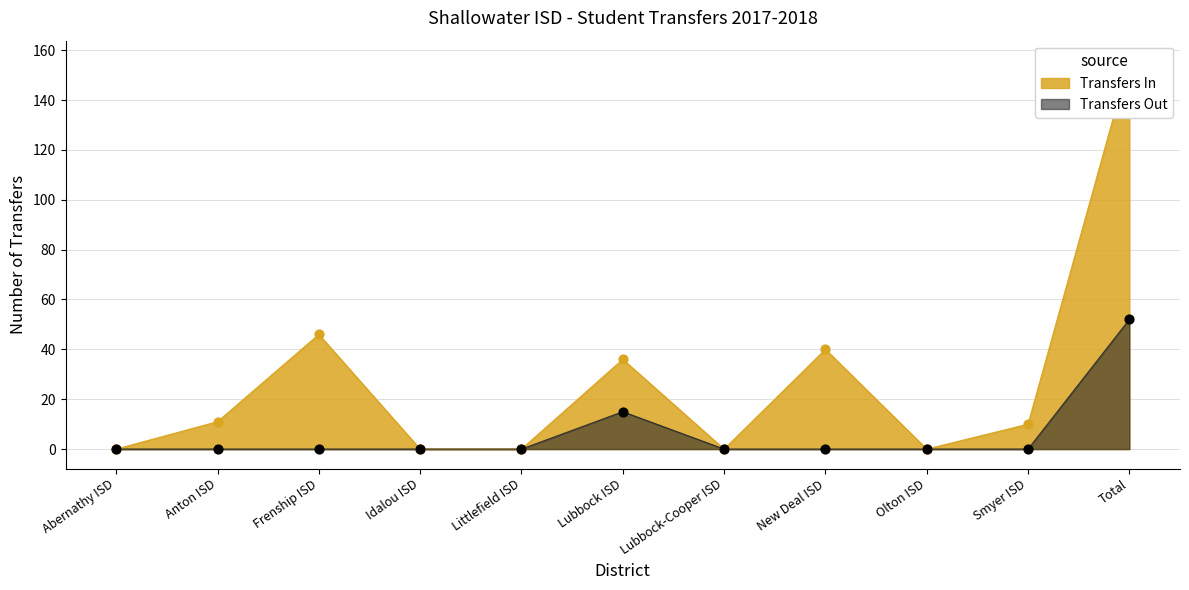

The Transfers Out series shows 9 at Lubbock ISD. True or false?

False